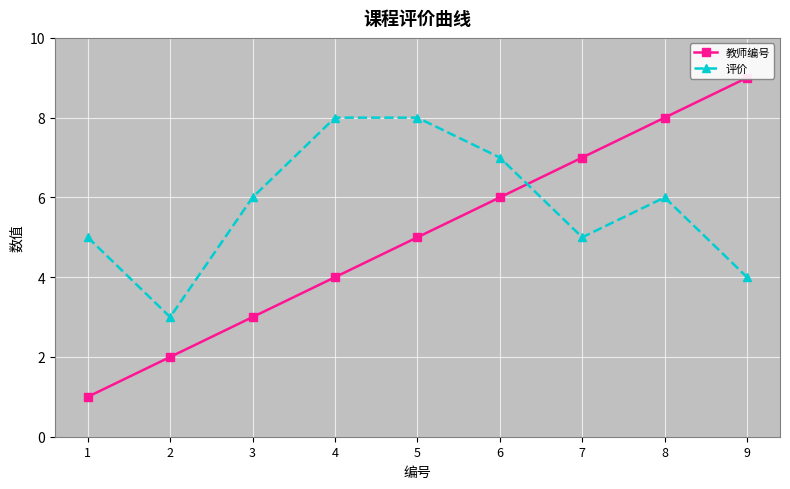

Is the value of 评价 at 8 greater than the value of 教师编号 at 4?

Yes